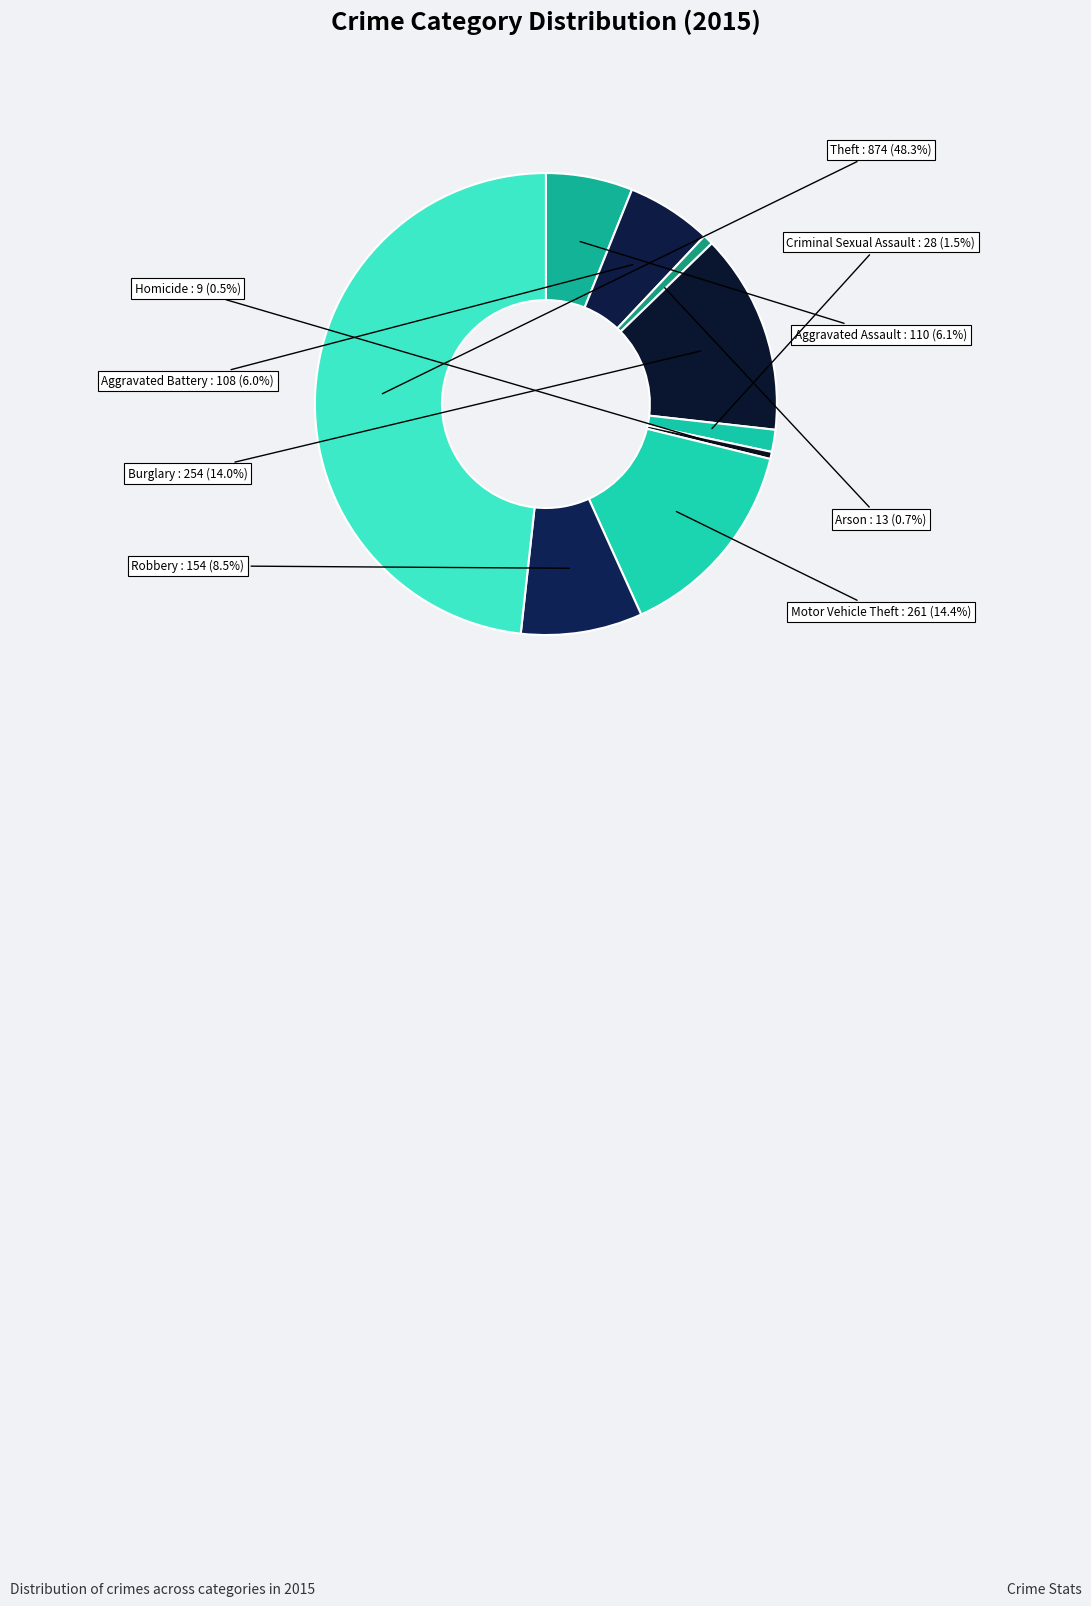

The Homicide slice represents 12% of the pie. True or false?

False